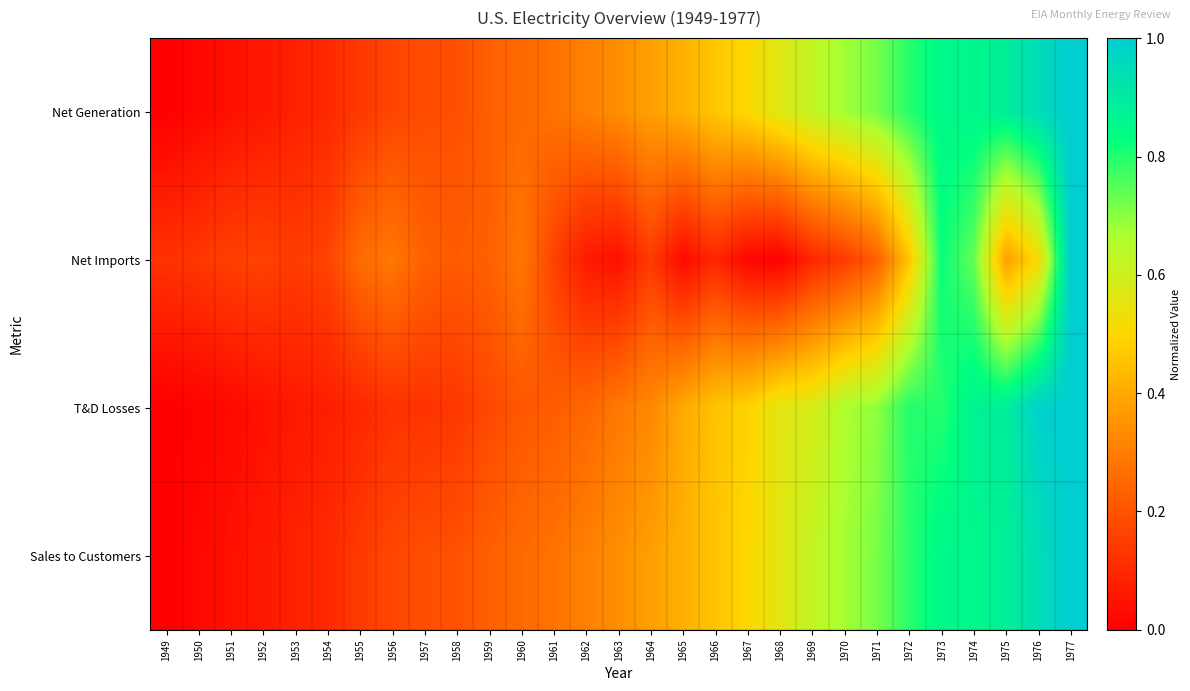

Reading left to right, what are all the values shown in this chart?

Net Generation: 1949=0.0	1950=0.0	1951=0.0	1952=0.1	1953=0.1	1954=0.1	1955=0.1	1956=0.2	1957=0.2	1958=0.2	1959=0.2	1960=0.3	1961=0.3	1962=0.3	1963=0.3	1964=0.4	1965=0.4	1966=0.5	1967=0.5	1968=0.6	1969=0.6	1970=0.7	1971=0.7	1972=0.8	1973=0.9	1974=0.9	1975=0.9	1976=1.0	1977=1.0
Net Imports: 1949=0.1	1950=0.1	1951=0.2	1952=0.2	1953=0.1	1954=0.2	1955=0.3	1956=0.3	1957=0.2	1958=0.2	1959=0.2	1960=0.3	1961=0.2	1962=0.1	1963=0.0	1964=0.1	1965=0.0	1966=0.1	1967=0.0	1968=0.0	1969=0.1	1970=0.1	1971=0.2	1972=0.5	1973=0.8	1974=0.7	1975=0.4	1976=0.5	1977=1.0
T&D Losses: 1949=0.0	1950=0.0	1951=0.0	1952=0.0	1953=0.1	1954=0.1	1955=0.1	1956=0.1	1957=0.1	1958=0.1	1959=0.2	1960=0.2	1961=0.2	1962=0.2	1963=0.3	1964=0.3	1965=0.4	1966=0.5	1967=0.5	1968=0.6	1969=0.6	1970=0.7	1971=0.7	1972=0.8	1973=0.8	1974=0.9	1975=0.9	1976=1.0	1977=1.0
Sales to Customers: 1949=0.0	1950=0.0	1951=0.0	1952=0.1	1953=0.1	1954=0.1	1955=0.1	1956=0.2	1957=0.2	1958=0.2	1959=0.2	1960=0.3	1961=0.3	1962=0.3	1963=0.3	1964=0.4	1965=0.4	1966=0.5	1967=0.5	1968=0.6	1969=0.6	1970=0.7	1971=0.7	1972=0.8	1973=0.9	1974=0.9	1975=0.9	1976=0.9	1977=1.0